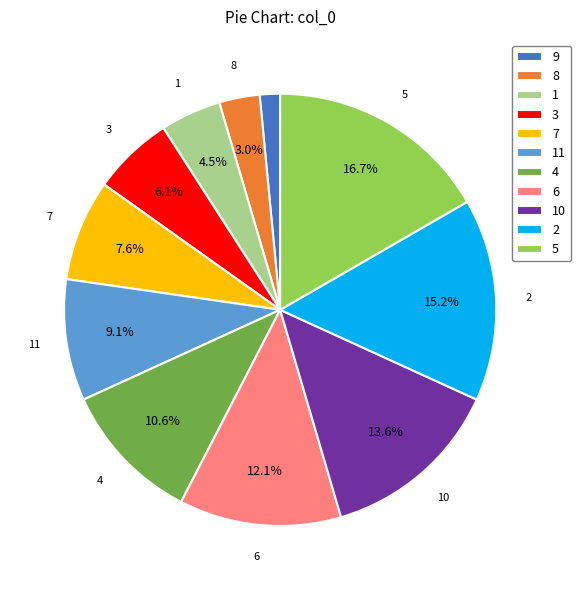

The 5 slice represents 22% of the pie. True or false?

False